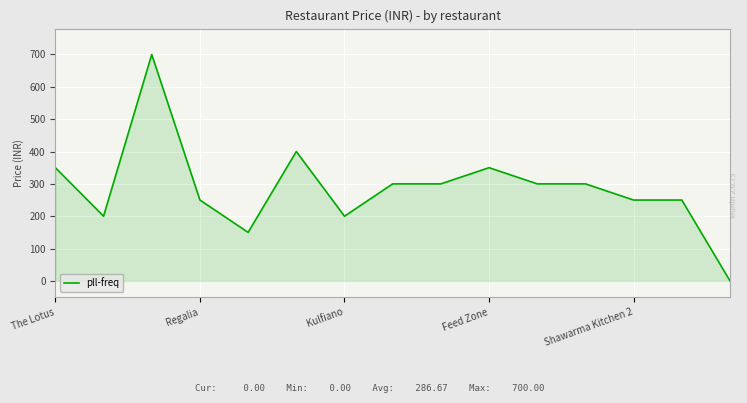

How many values are below 300?

7